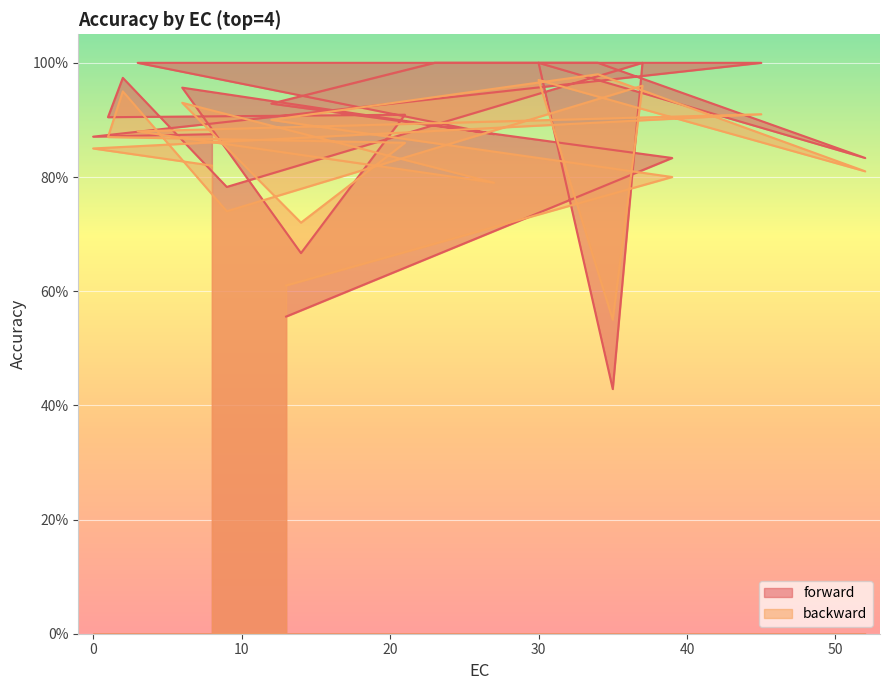

What is the value of the backward point at the 11th from the left?

0.7